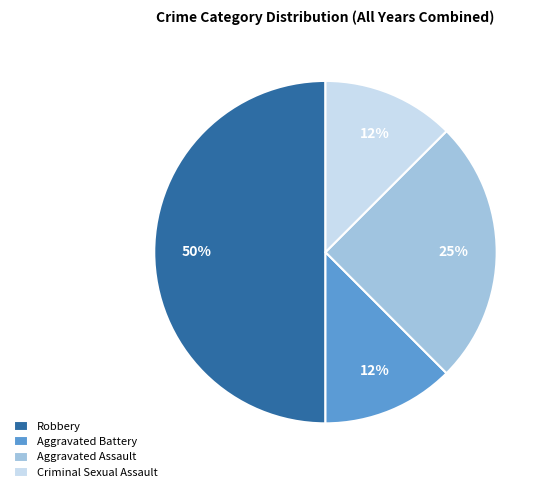

Does Aggravated Assault account for over 50% of the chart?

No